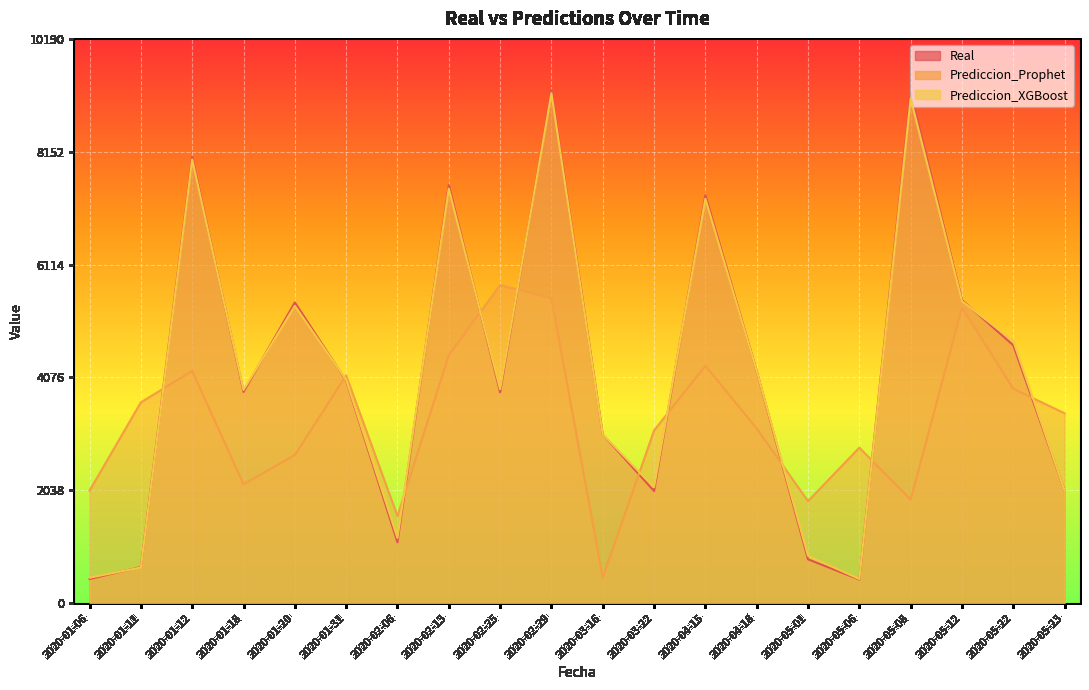

Rank the series by their maximum value, from highest to lowest.

Real, Prediccion_XGBoost, Prediccion_Prophet